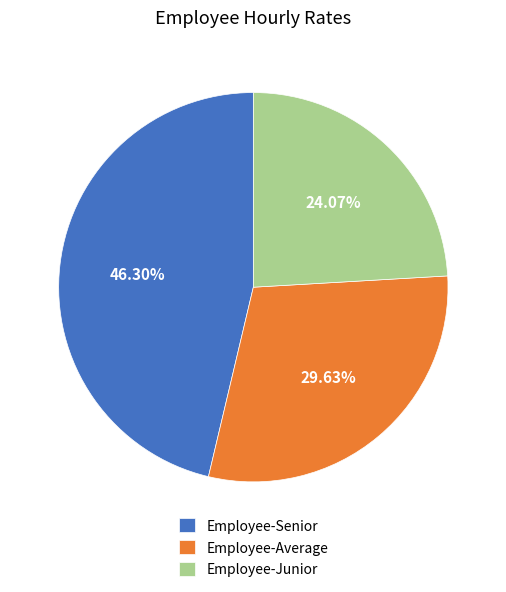

To the nearest percent, what is the difference between the Employee-Average and Employee-Junior slice percentages?

6%